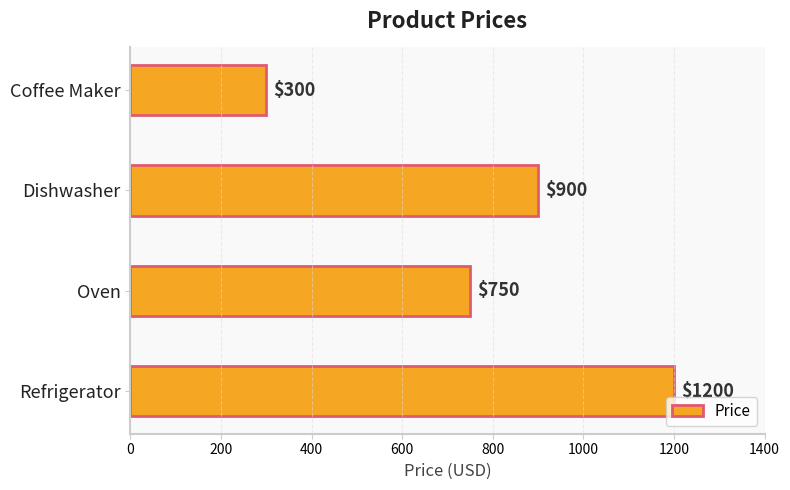

Rank the categories by value from highest to lowest.

Refrigerator, Dishwasher, Oven, Coffee Maker